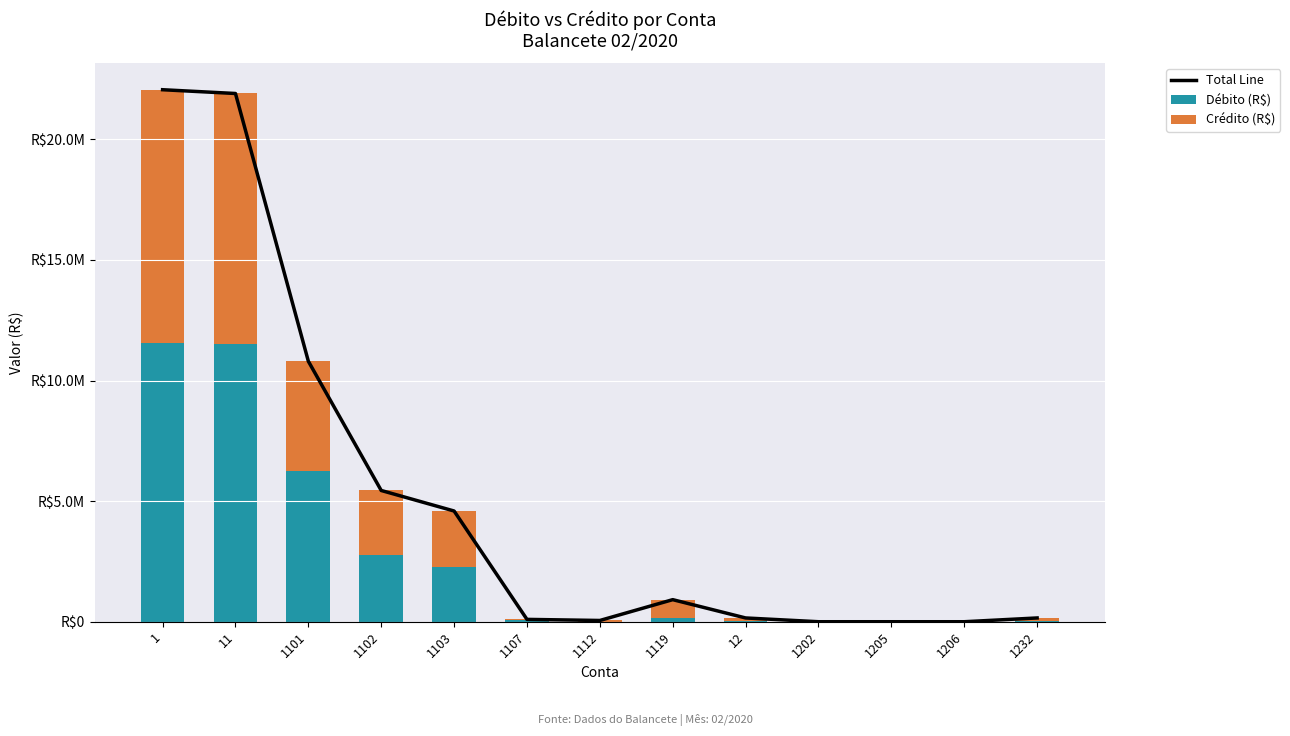

What is the difference between the maximum and minimum values in the Total Line series?

22055446.0